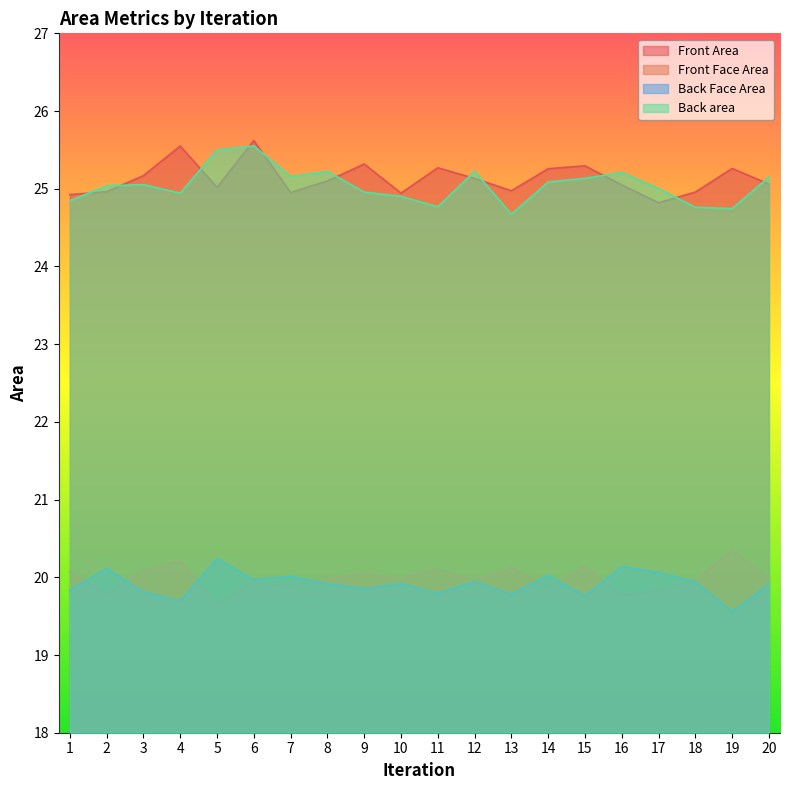

The value of Back Face Area at 11 is 35.9. True or false?

False